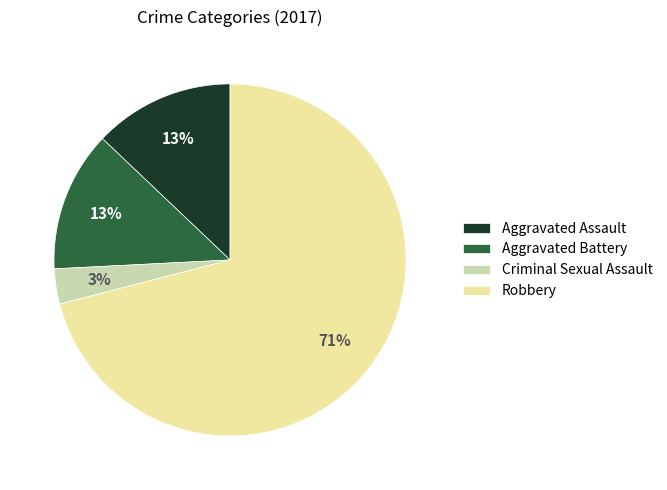

Which slice is the smallest?

Criminal Sexual Assault